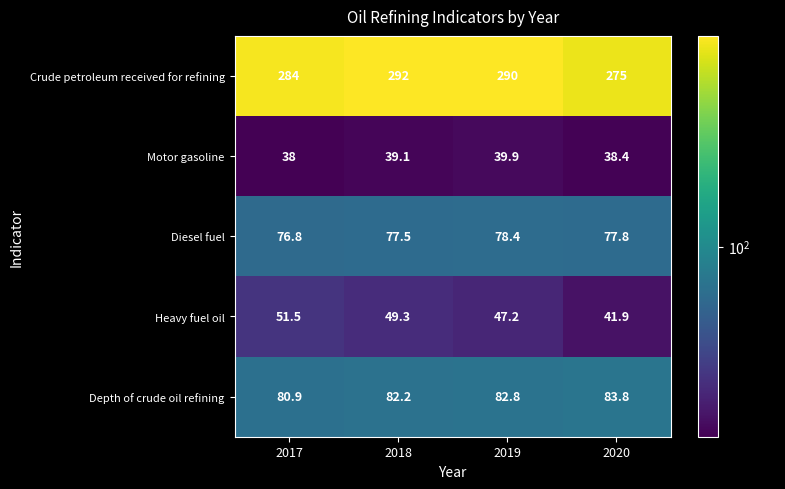

Count the number of categories in the chart.

4